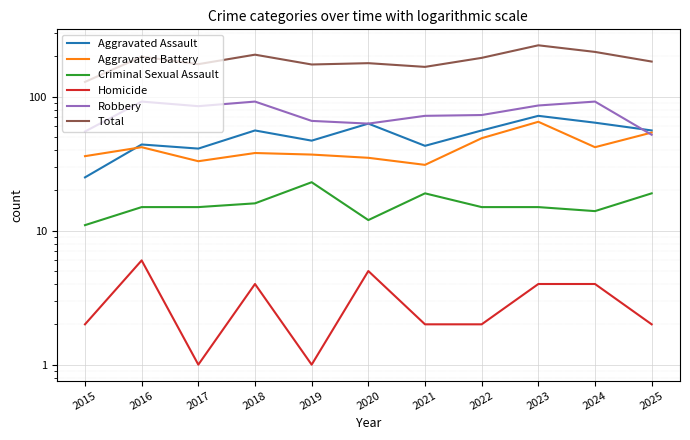

Which category has the highest value in the Aggravated Assault series?

2023